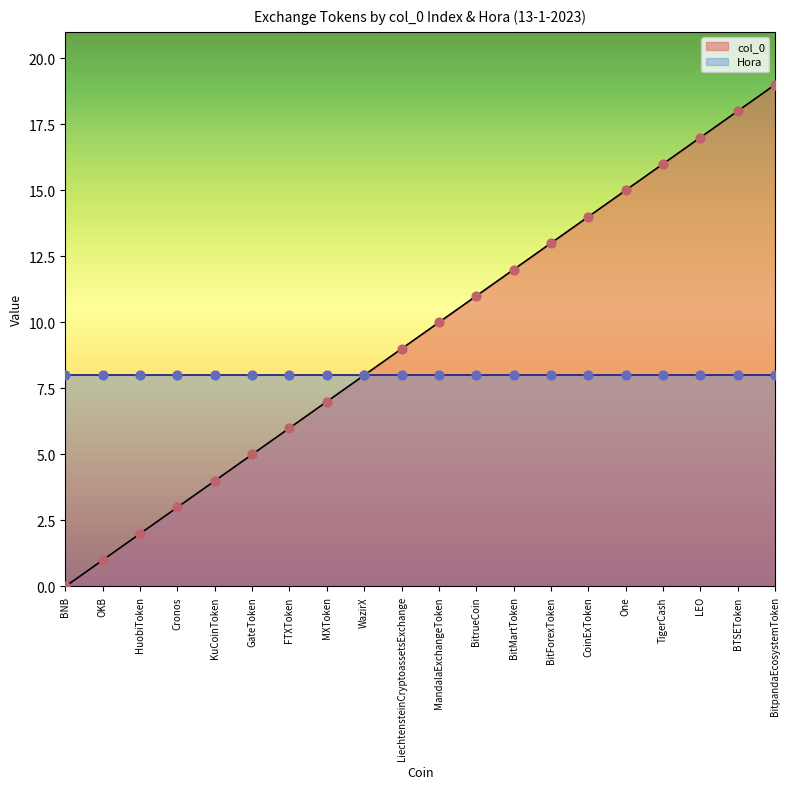

Between BTSEToken and KuCoinToken, which is larger?

BTSEToken